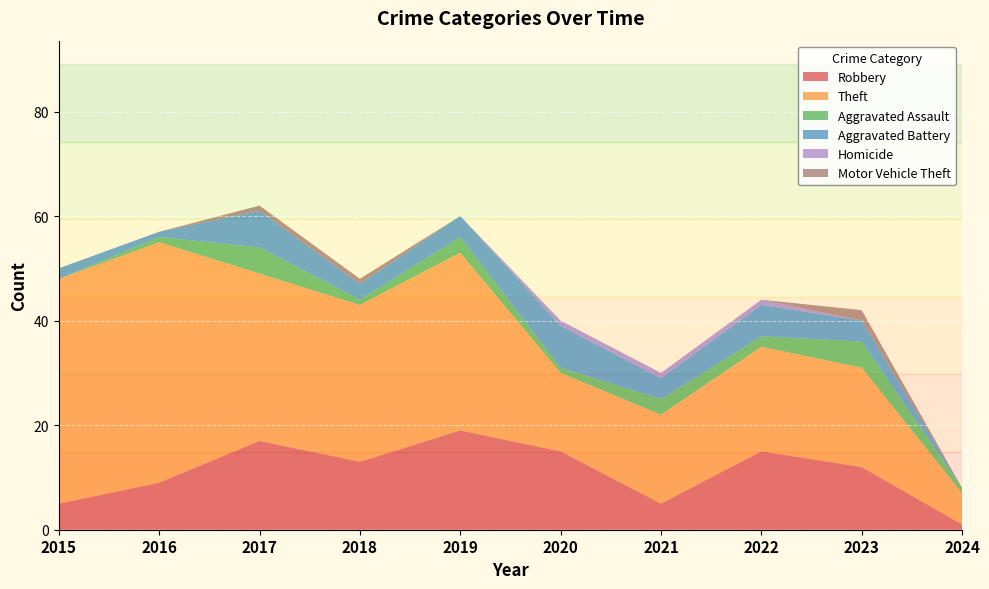

Reading left to right, what are all the values shown in this chart?

Robbery: 2015=5	2016=9	2017=17	2018=13	2019=19	2020=15	2021=5	2022=15	2023=12	2024=1
Theft: 2015=43	2016=46	2017=32	2018=30	2019=34	2020=15	2021=17	2022=20	2023=19	2024=6
Aggravated Assault: 2015=0	2016=1	2017=5	2018=1	2019=3	2020=1	2021=3	2022=2	2023=5	2024=1
Aggravated Battery: 2015=2	2016=1	2017=7	2018=3	2019=4	2020=8	2021=4	2022=6	2023=4	2024=0
Homicide: 2015=0	2016=0	2017=0	2018=0	2019=0	2020=1	2021=1	2022=1	2023=0	2024=0
Motor Vehicle Theft: 2015=0	2016=0	2017=1	2018=1	2019=0	2020=0	2021=0	2022=0	2023=2	2024=0